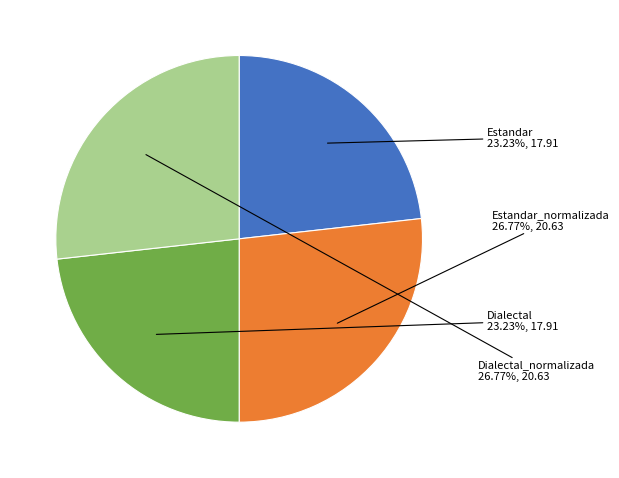

How many segments does this pie chart have?

4